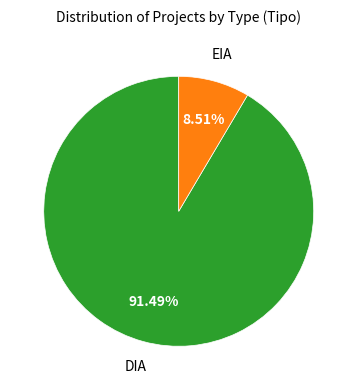

Which has a higher value, DIA or EIA?

DIA